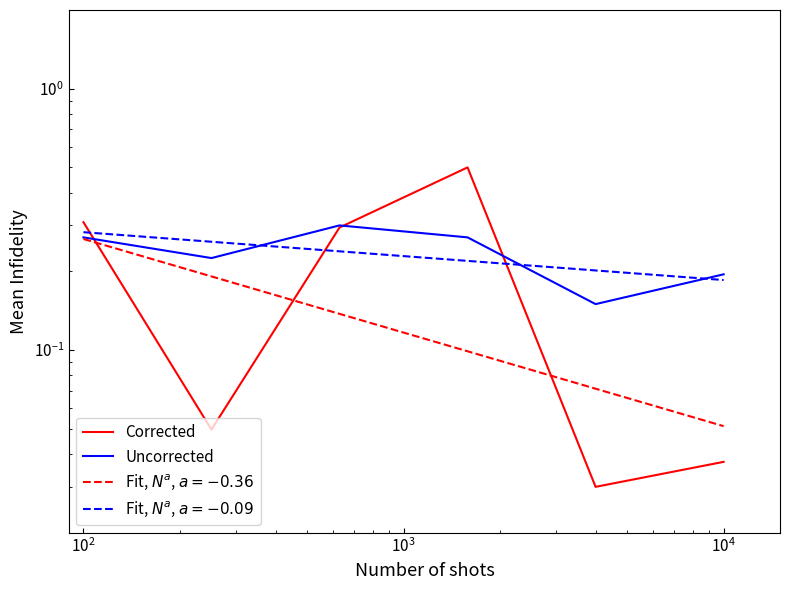

Which label corresponds to the largest value in the chart?

$\mathdefault{10^{3}}$